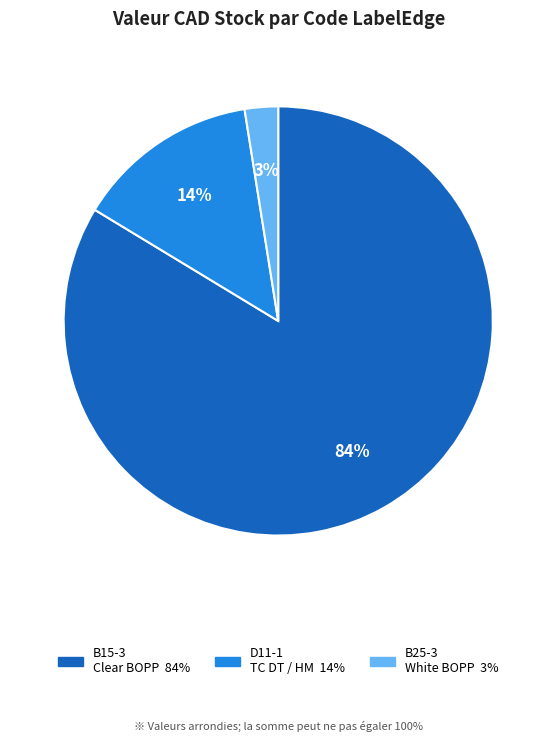

Is there any slice that represents more than half of the pie?

Yes